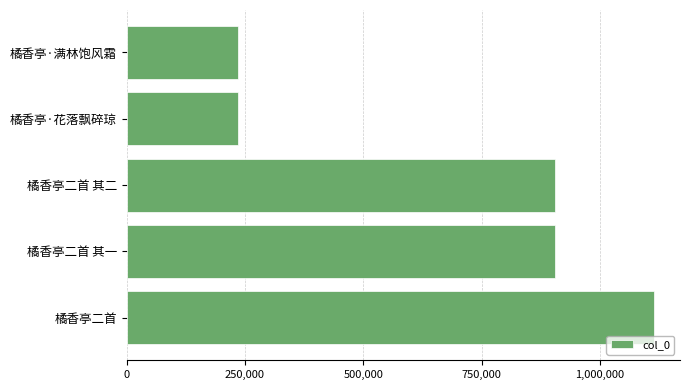

Are the bars horizontal?

Yes